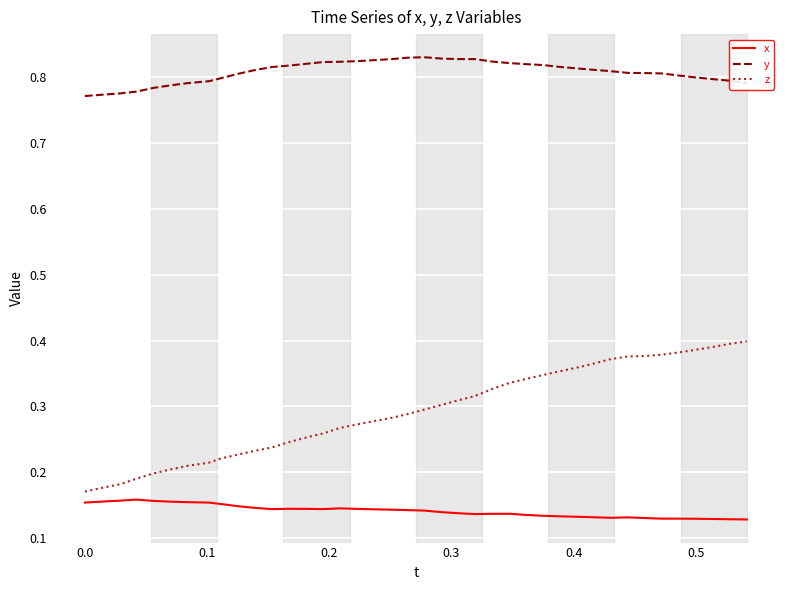

Is this an area chart (filled region under the line)?

No